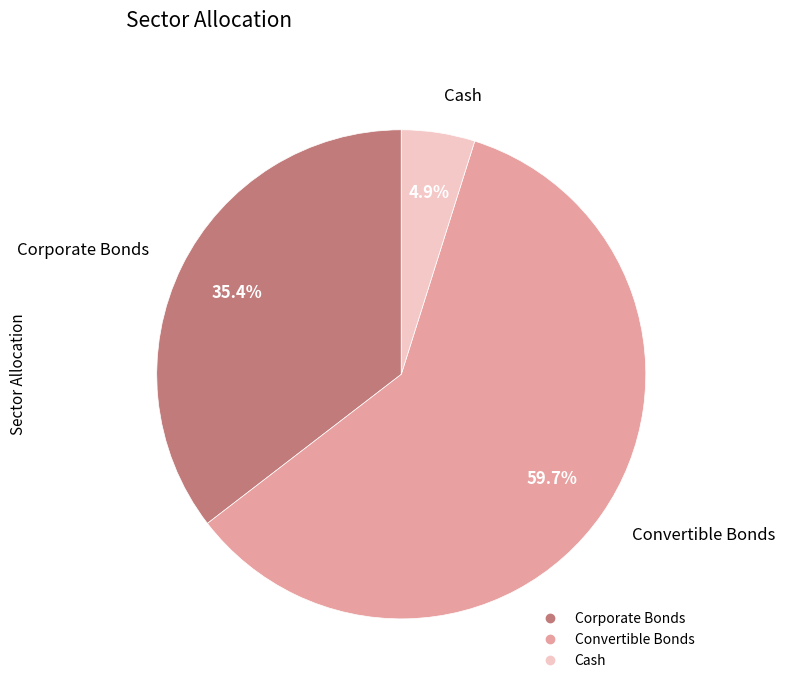

Does Cash represent more than half of the total?

No